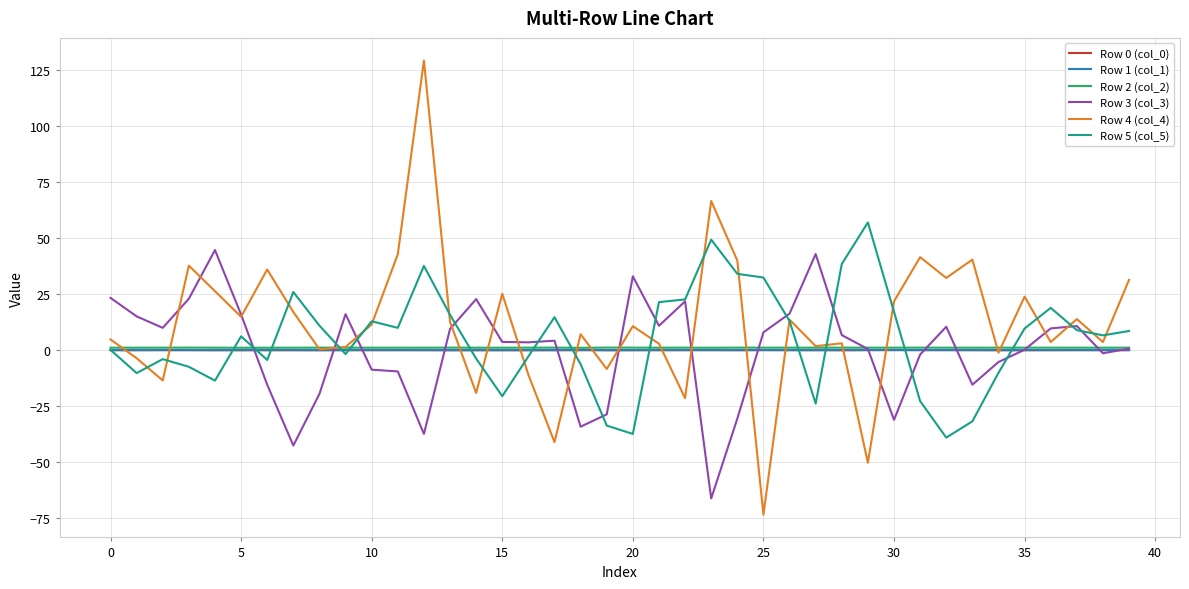

Which series has the largest range (max minus min)?

Row 4 (col_4)